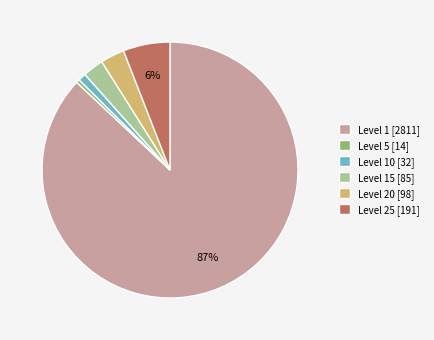

The Level 1 [2811] slice represents 87% of the pie. True or false?

True